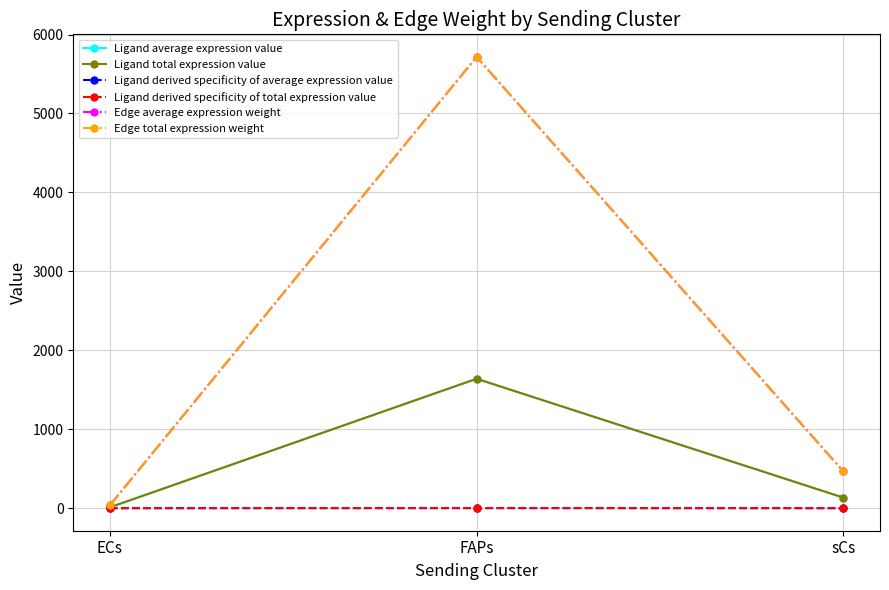

What is the label of the 3rd point from the right?

ECs